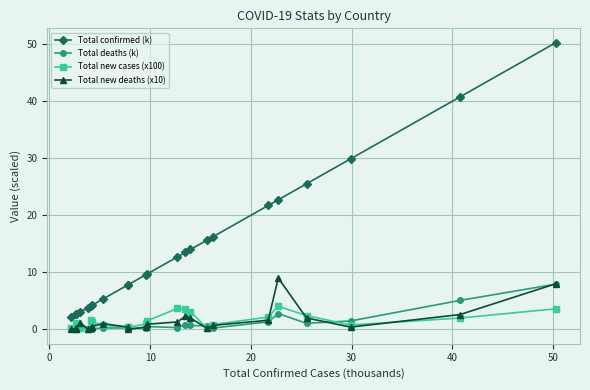

True or false: Total new cases (x100) has more than 2 interior local peaks.

True